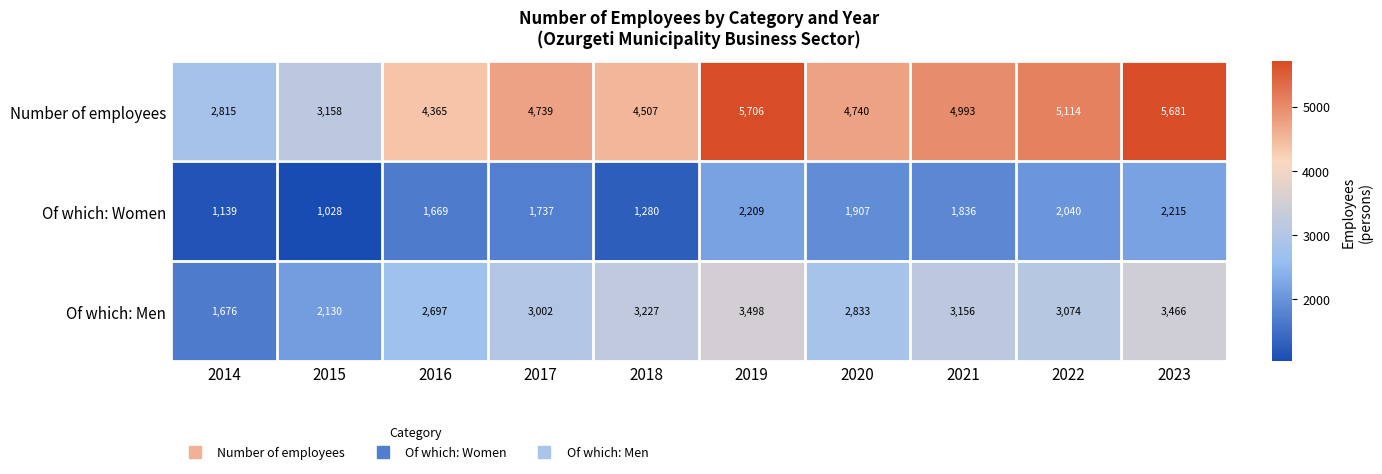

What is the approximate value of Of which: Women at 2015, to the nearest 50?

1050